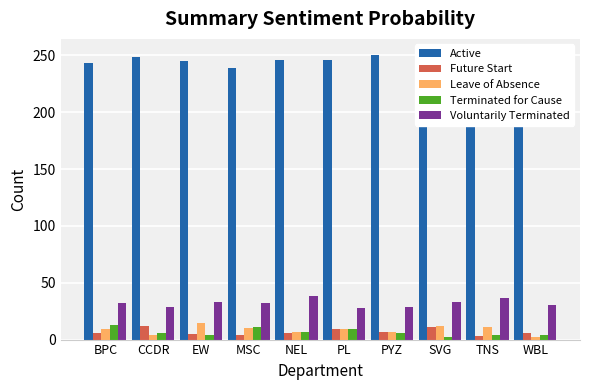

What is the label of the 9th bar from the left?

TNS